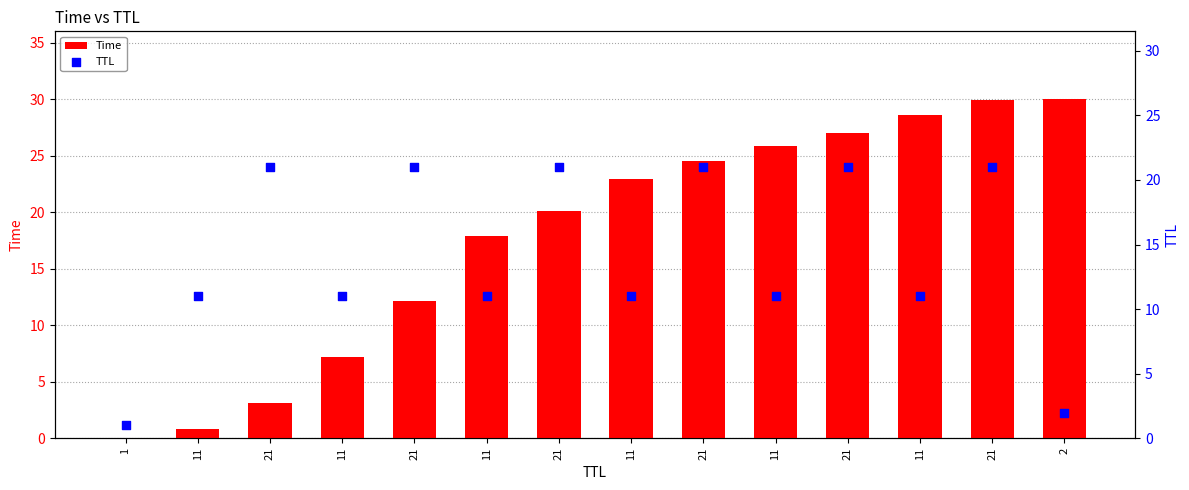

At which category is the sum across all series the highest?

21